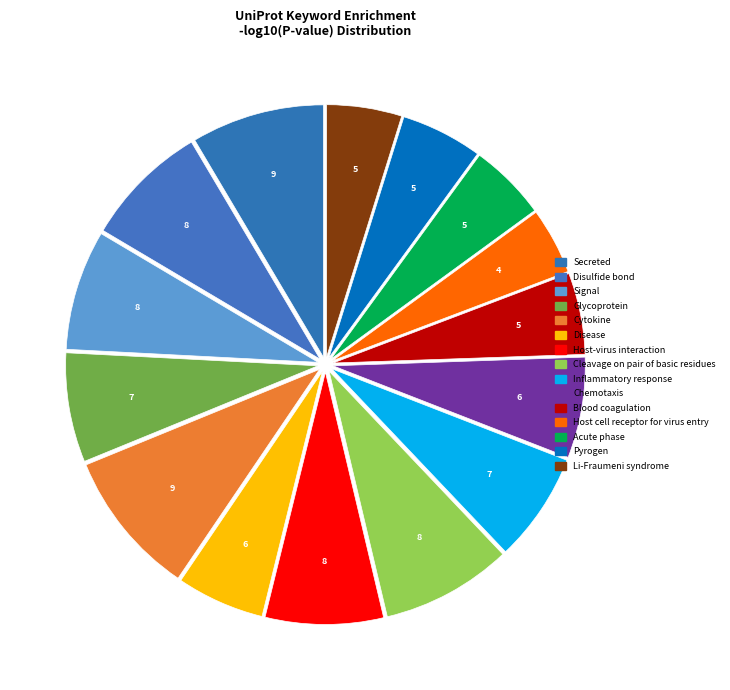

Rank the categories by value from highest to lowest.

Cytokine, Secreted, Cleavage on pair of basic residues, Disulfide bond, Signal, Host-virus interaction, Glycoprotein, Inflammatory response, Chemotaxis, Disease, Blood coagulation, Pyrogen, Acute phase, Li-Fraumeni syndrome, Host cell receptor for virus entry